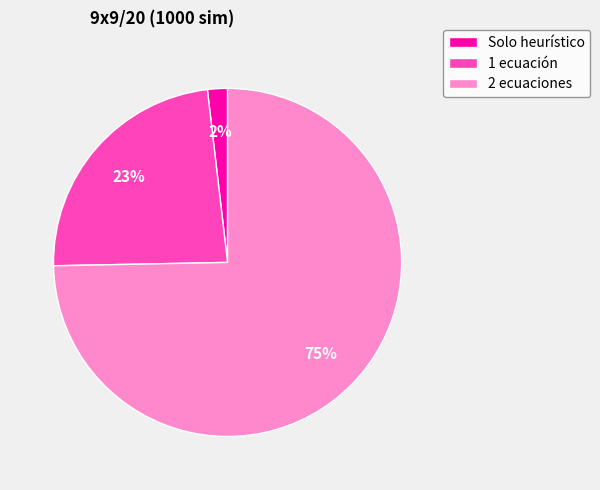

Which category accounts for the majority?

2 ecuaciones